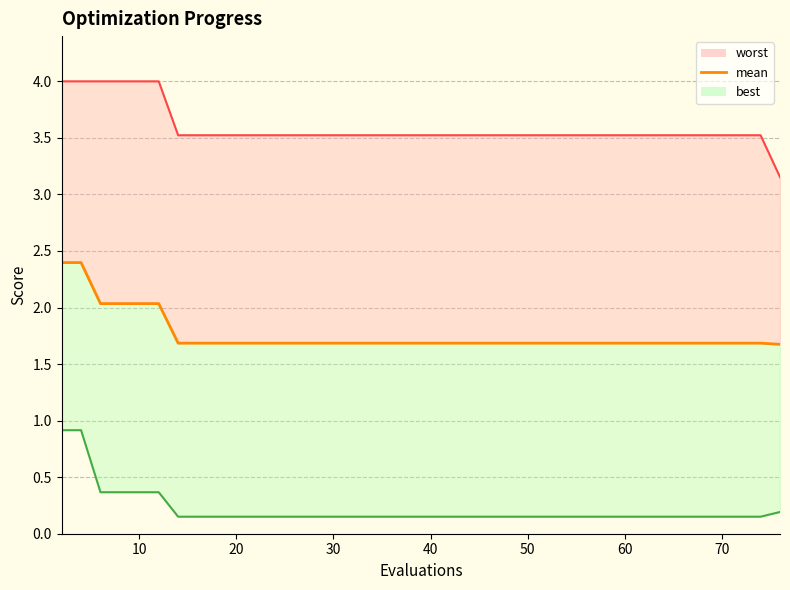

Is it true that worst_line equals 4.6 at 29?

False